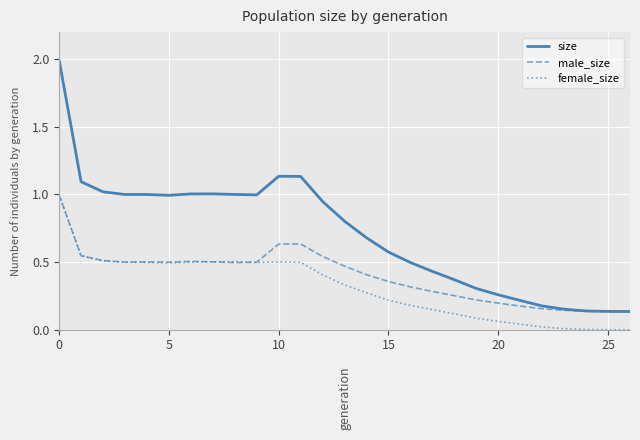

Rank the series by their average value, from highest to lowest.

size, male_size, female_size